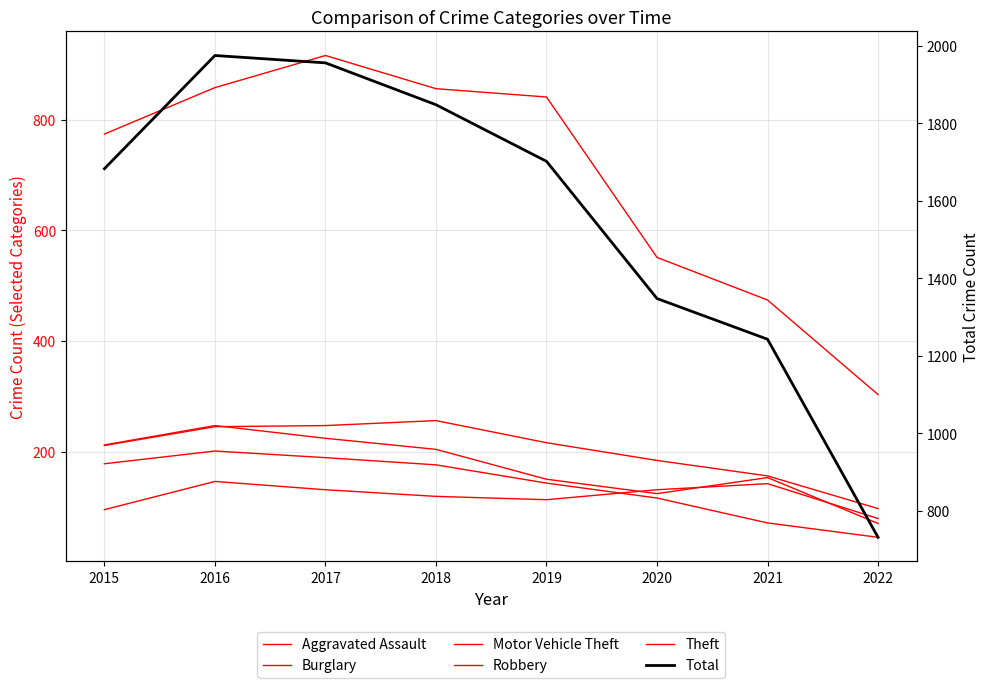

At which label does Theft reach its peak?

2017